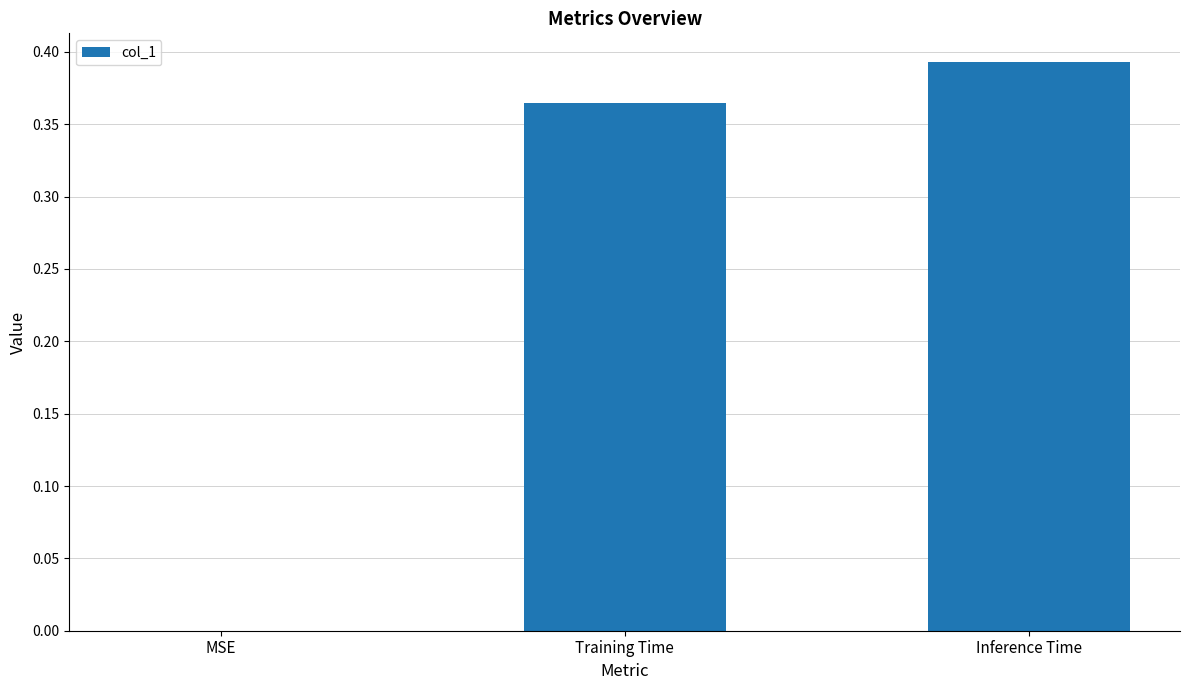

Count the values in the range 0 to 1.

3